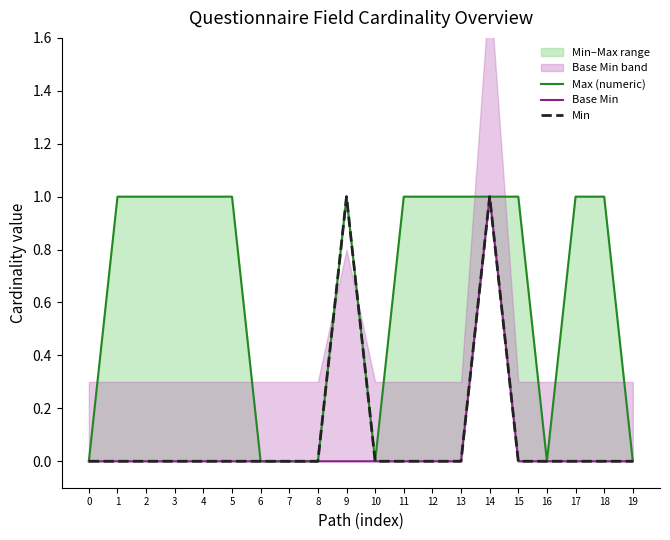

Rank the series by their maximum value, from lowest to highest.

Max (numeric), Base Min, Min